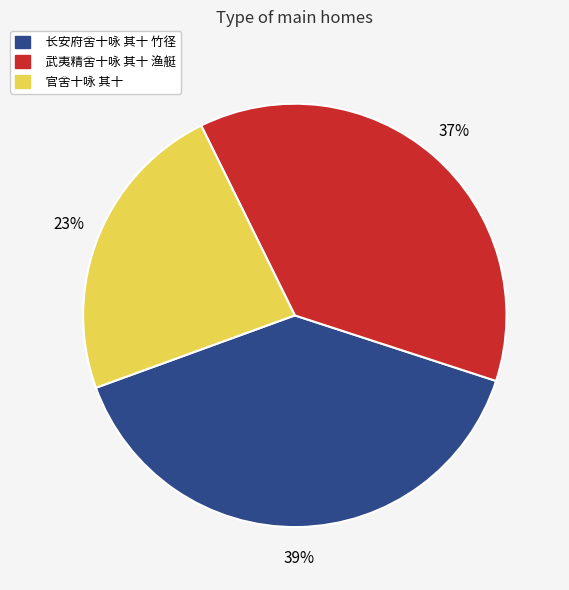

Is it true that 长安府舍十咏 其十 竹径 is 39% of the pie?

True